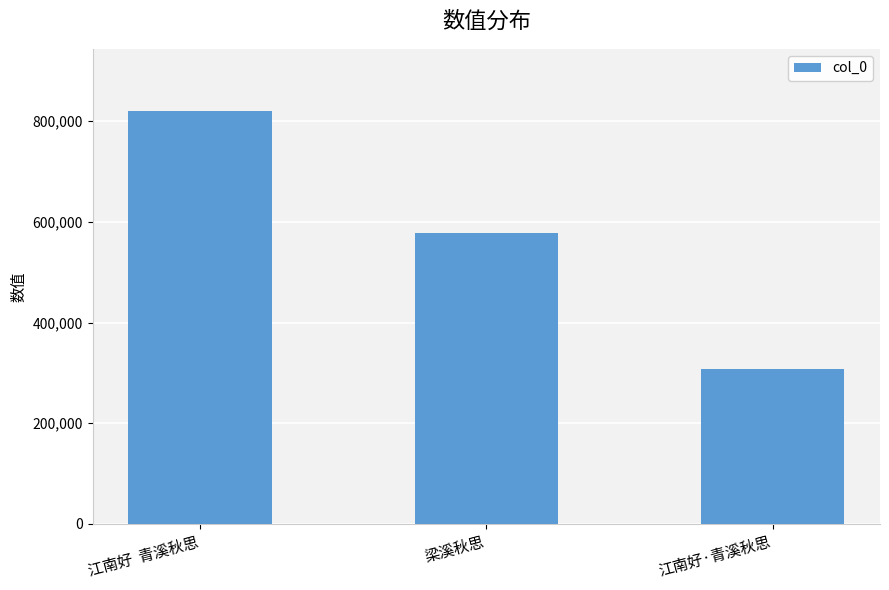

At which label does the data first exceed 577639?

江南好  青溪秋思